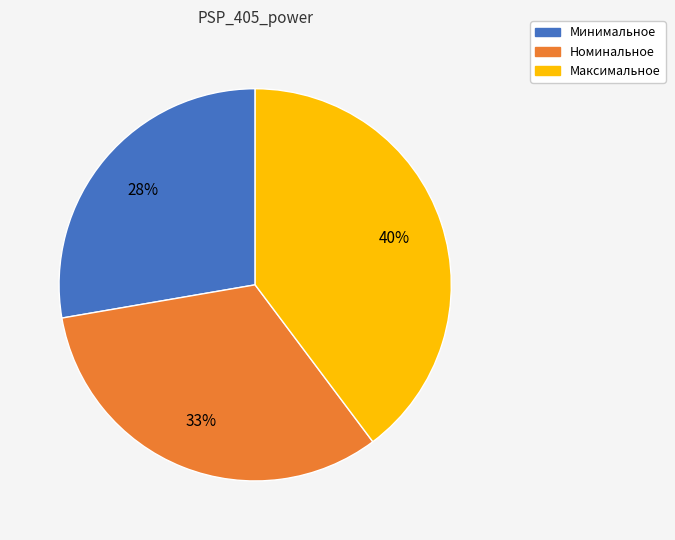

Which slice is the smallest?

Минимальное